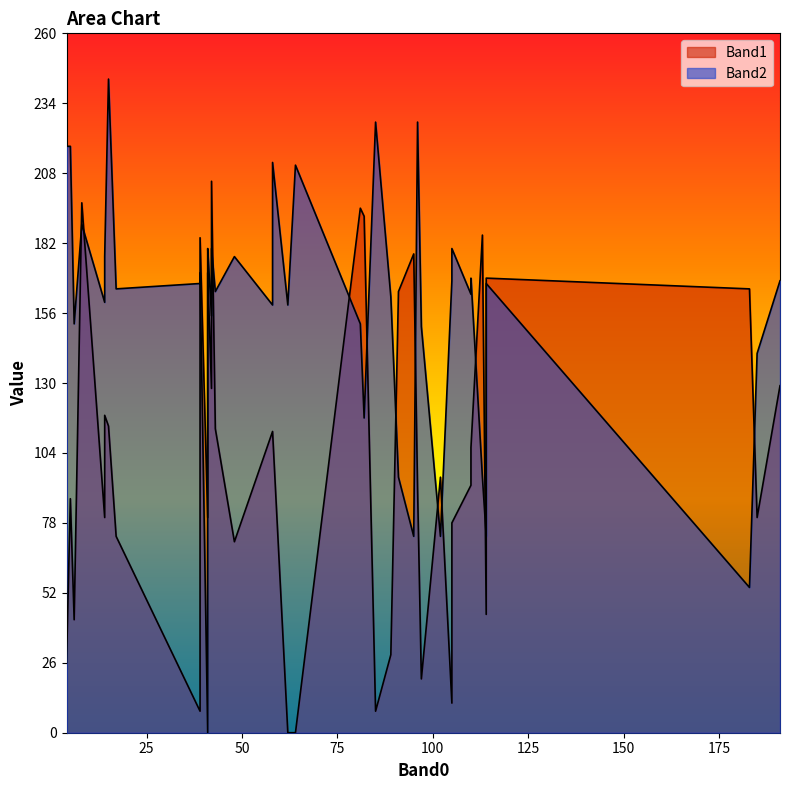

What is the highest value of the Band2 series?

243